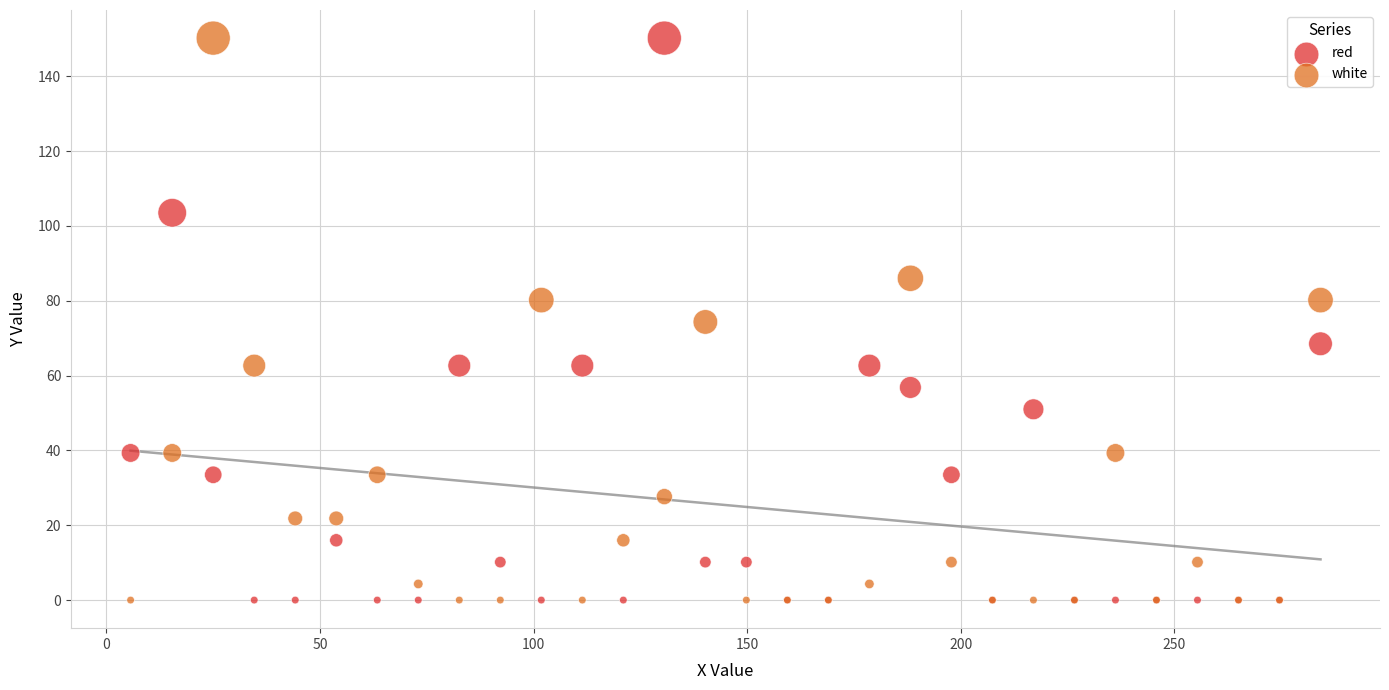

What is the X range (max minus min) for the scatter plot?

278.5